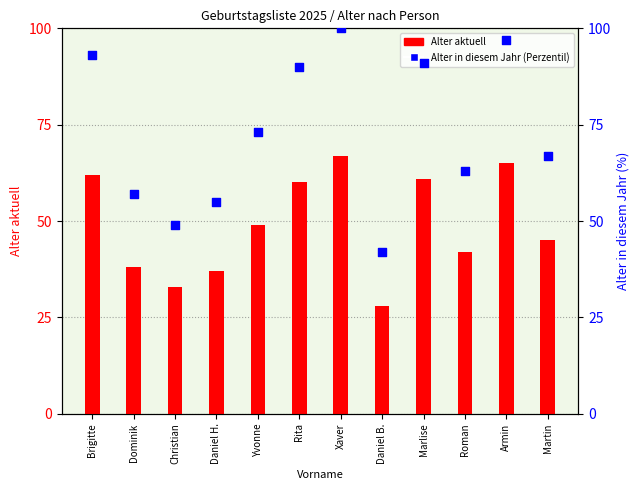

At how many categories does at least one series exceed 34?

12